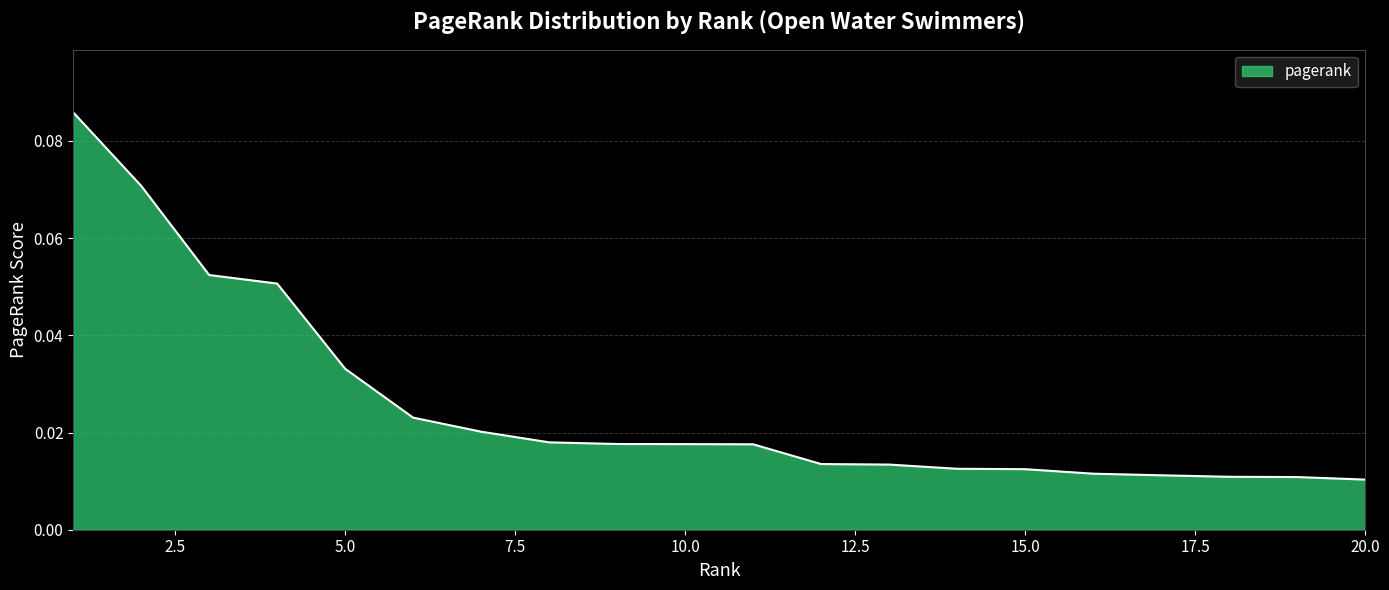

Reading left to right, transcribe all the data shown in this chart.

0.1	0.1	0.1	0.1	0.0	0.0	0.0	0.0	0.0	0.0	0.0	0.0	0.0	0.0	0.0	0.0	0.0	0.0	0.0	0.0